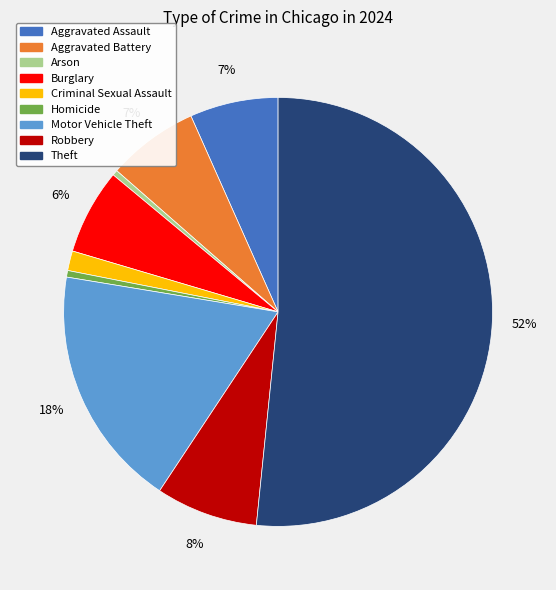

Combined, do Robbery and Burglary account for over 50%?

No